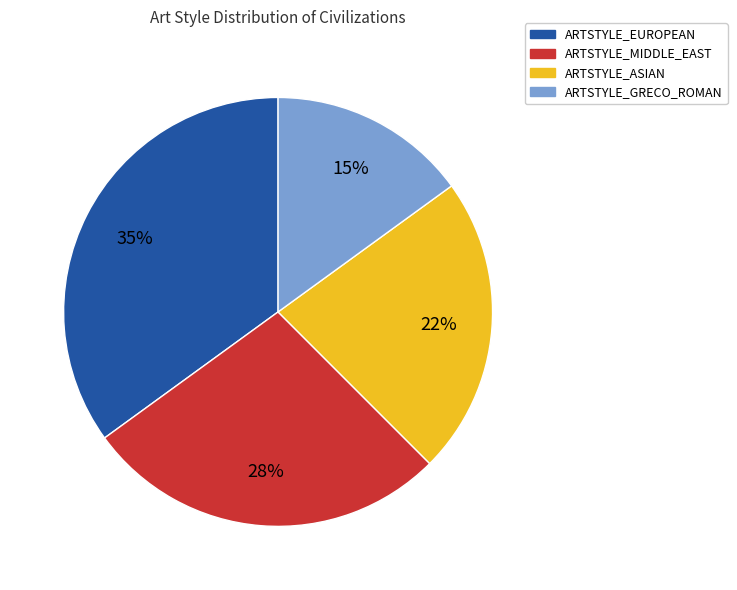

Is ARTSTYLE_ASIAN the majority of the pie?

No